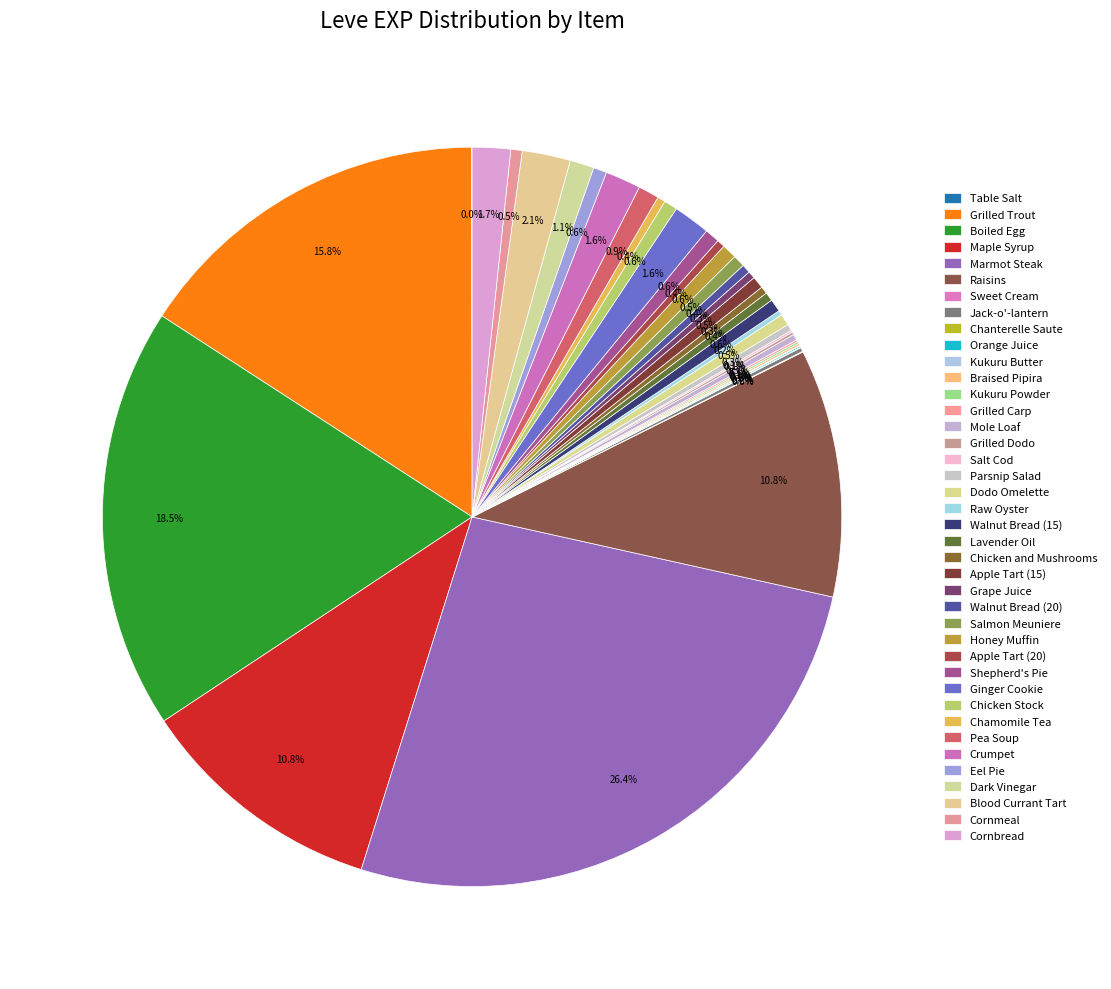

To the nearest percent, what portion does Dark Vinegar represent?

1%